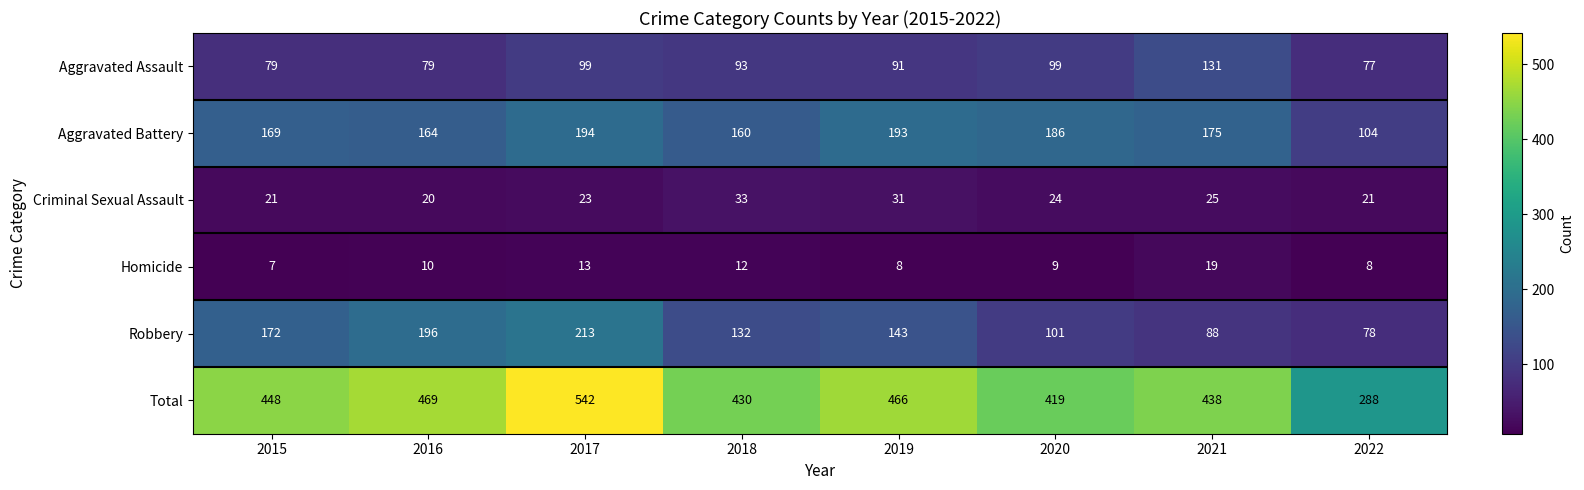

True or false: Criminal Sexual Assault has a value of 31 at 2016.

False